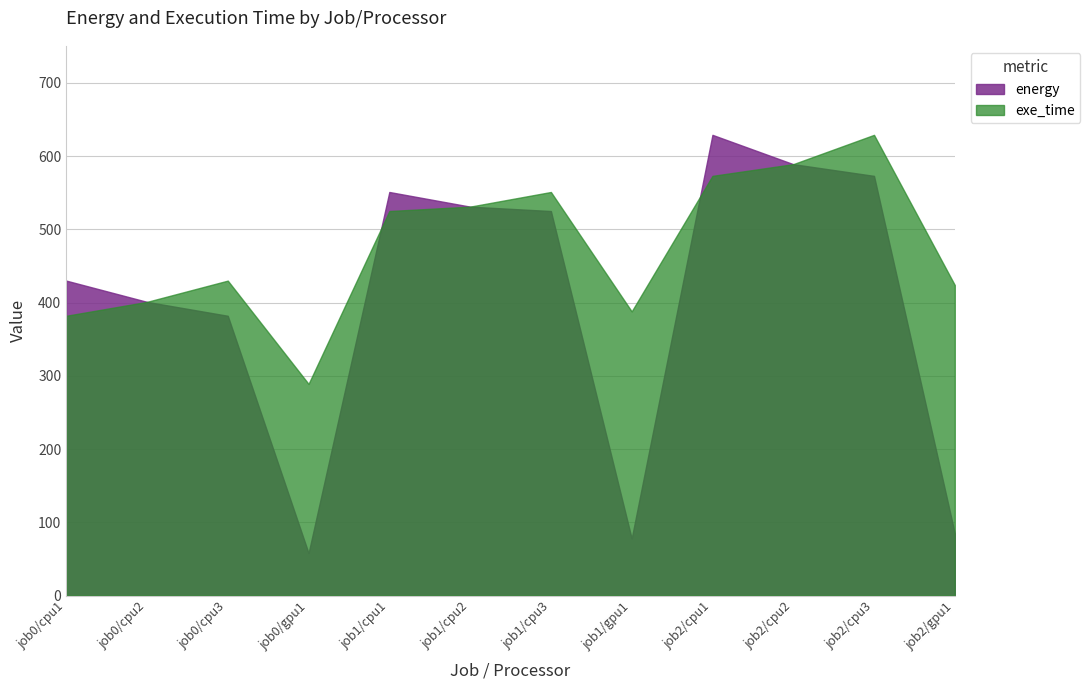

Which series changed the most between job0/cpu2 and job2/cpu2?

energy